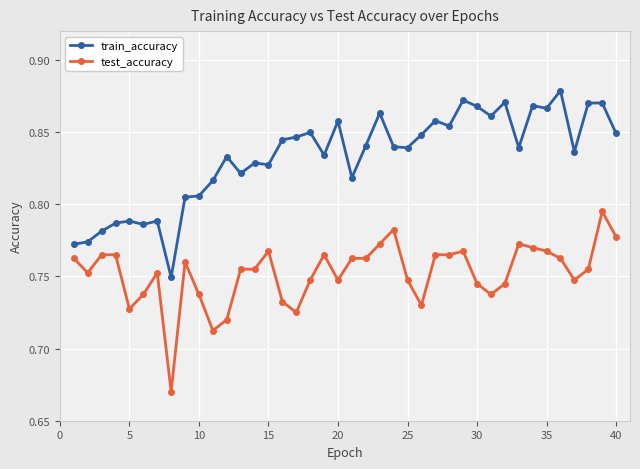

True or false: test_accuracy and train_accuracy intersect in this chart.

False